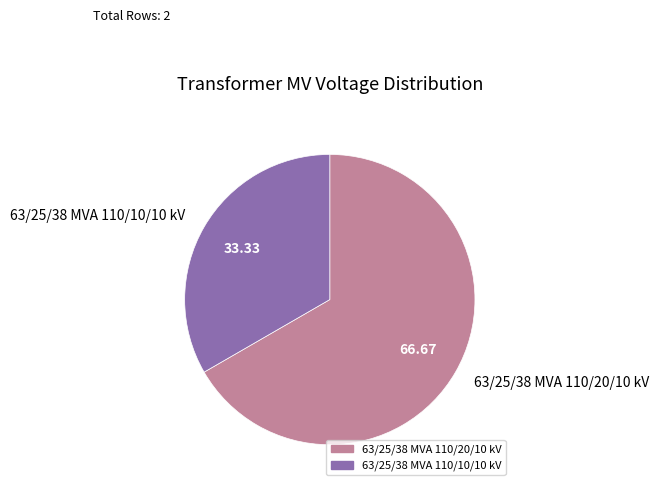

Is there any slice that represents more than half of the pie?

Yes